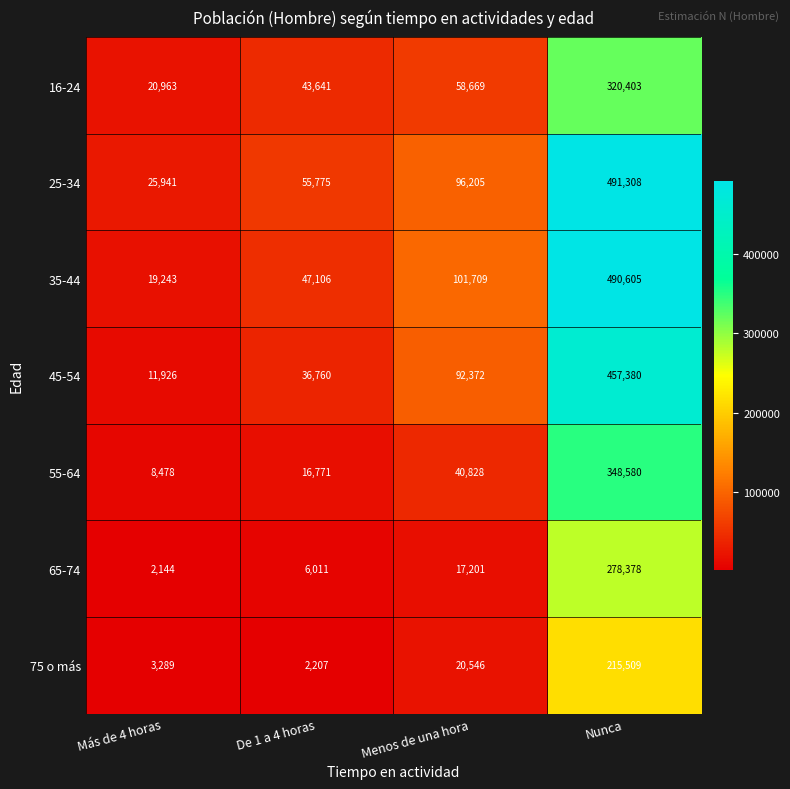

Reading left to right, transcribe all the data shown in this chart.

16-24: 20963	43641	58669	320403
25-34: 25941	55775	96205	491308
35-44: 19243	47106	101709	490605
45-54: 11926	36760	92372	457380
55-64: 8478	16771	40828	348580
65-74: 2144	6011	17201	278378
75 o más: 3289	2207	20546	215509